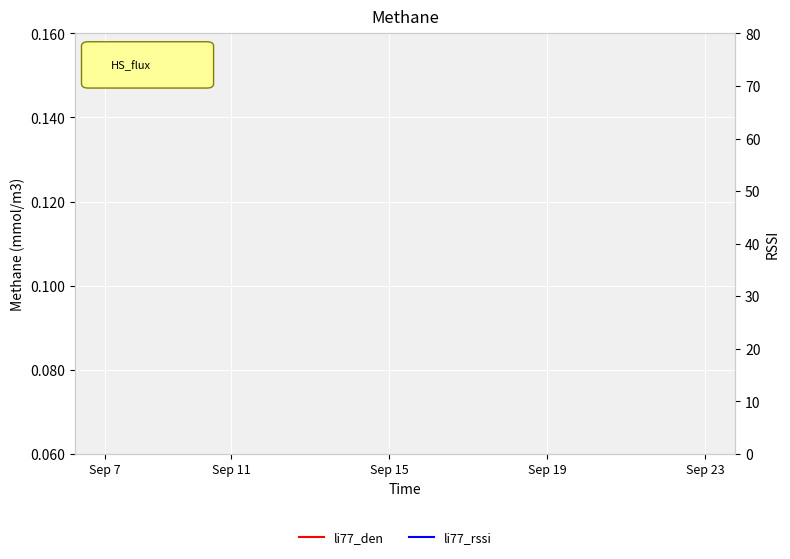

True or false: li77_rssi and li77_den cross at least once.

False